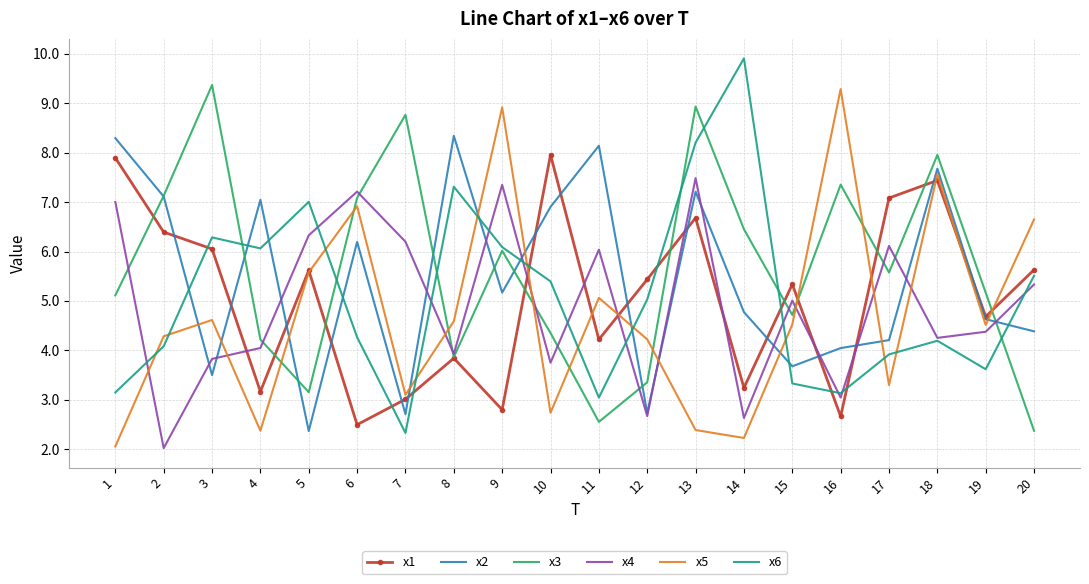

What is the total value across all series at 8?

31.9